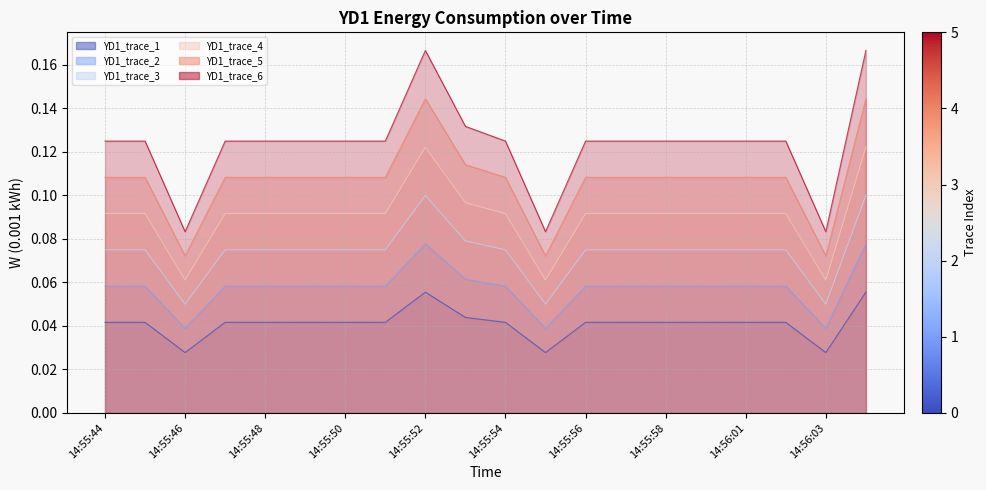

How many series are shown in this chart?

6